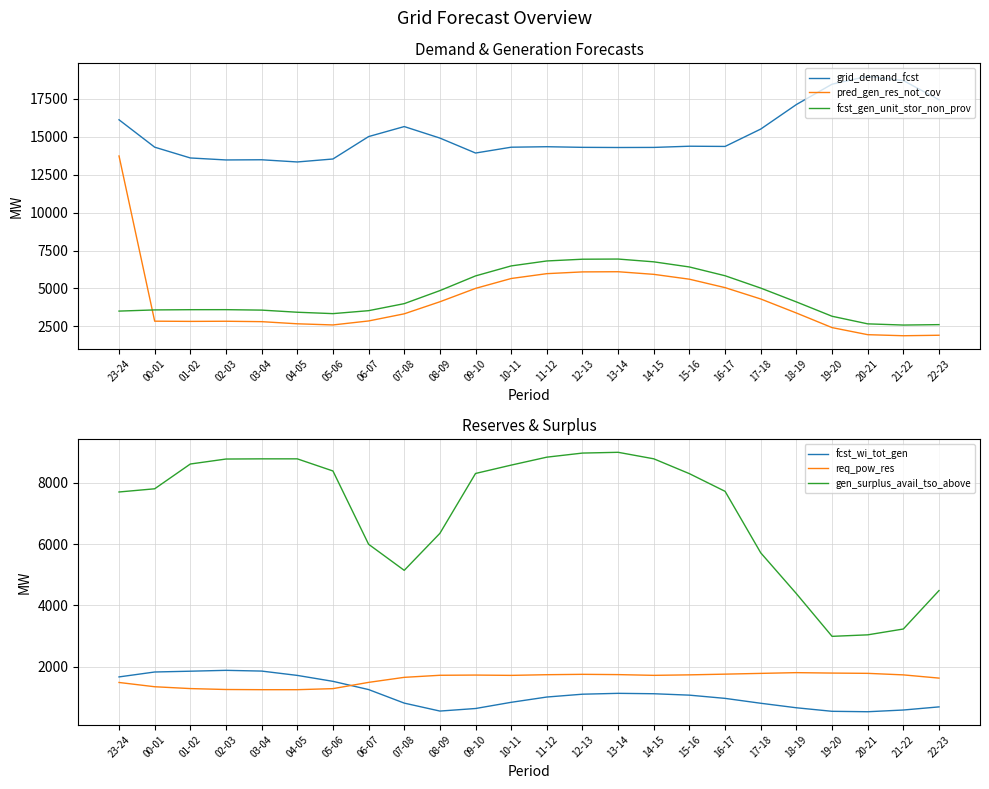

True or false: fcst_gen_unit_stor_non_prov and fcst_wi_tot_gen cross at least once.

False